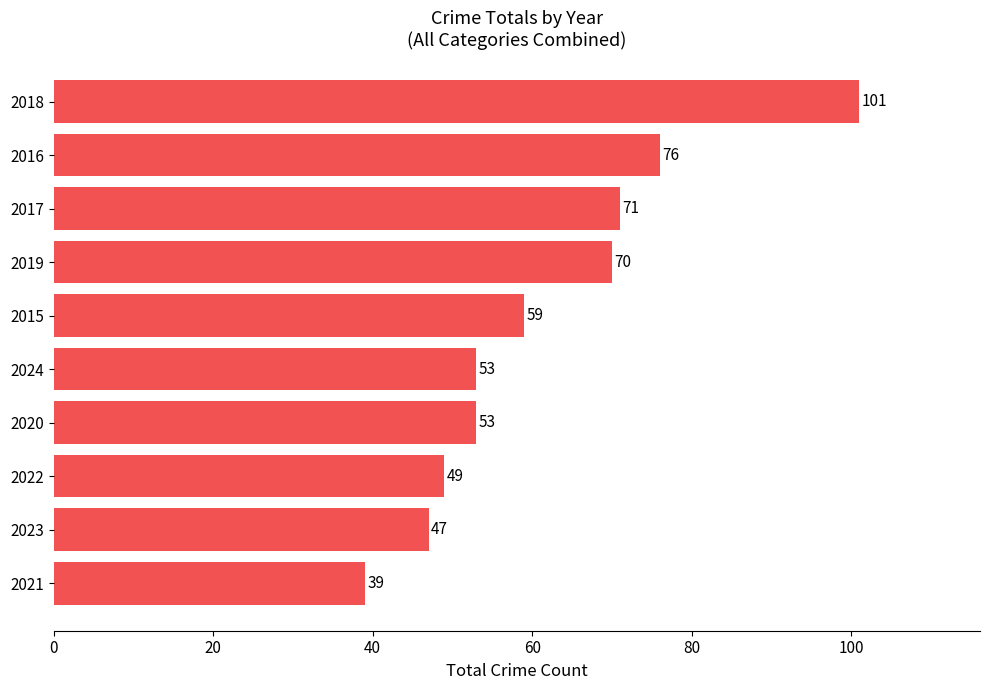

Reading bottom to top, what are all the values shown in this chart?

39	47	49	53	53	59	70	71	76	101